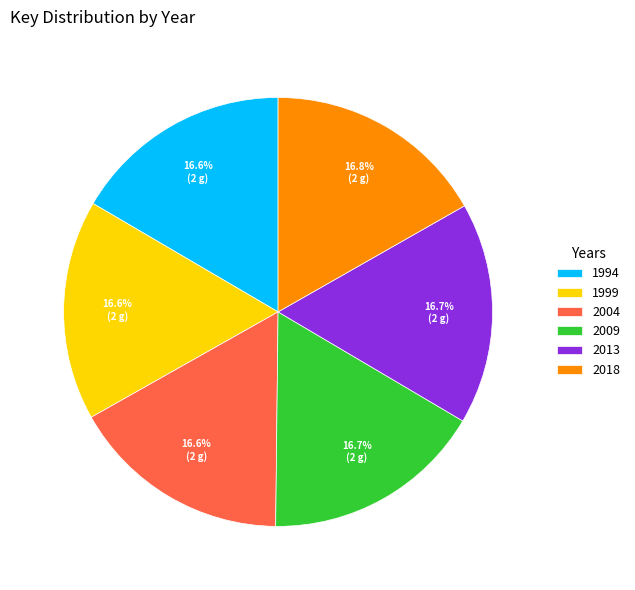

Does 2004 account for over 50% of the chart?

No